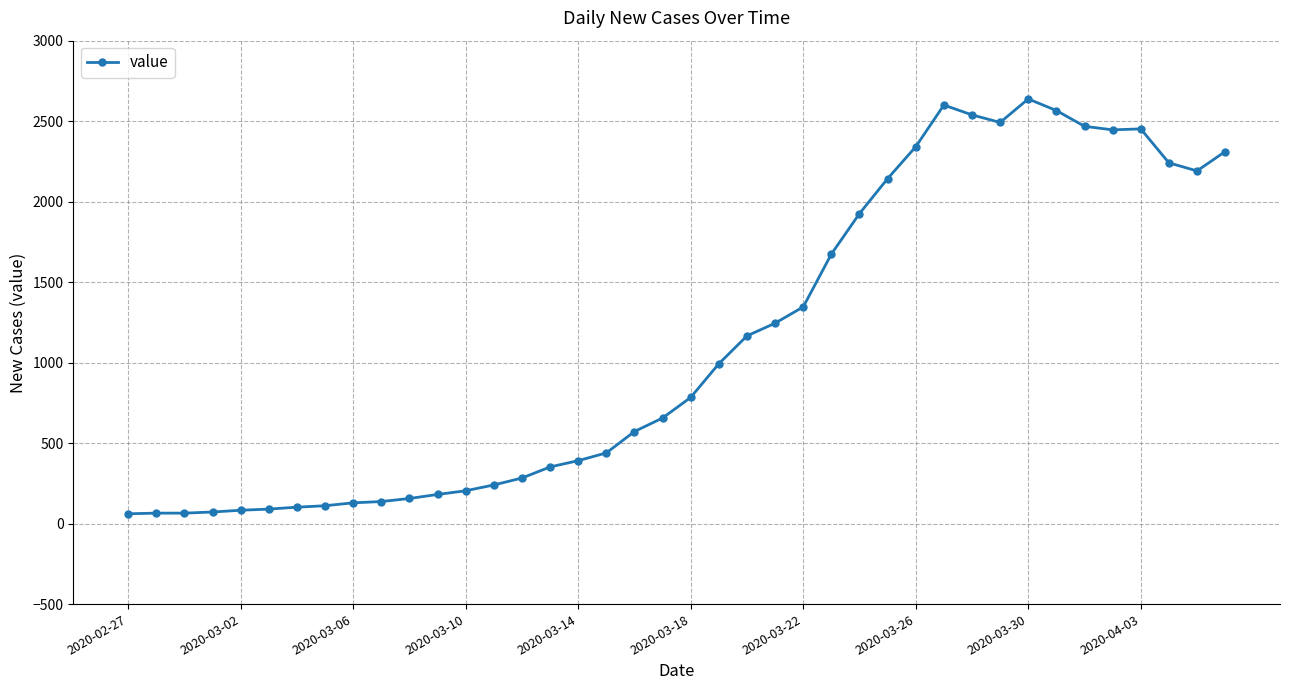

What is the sum of all values?

44951